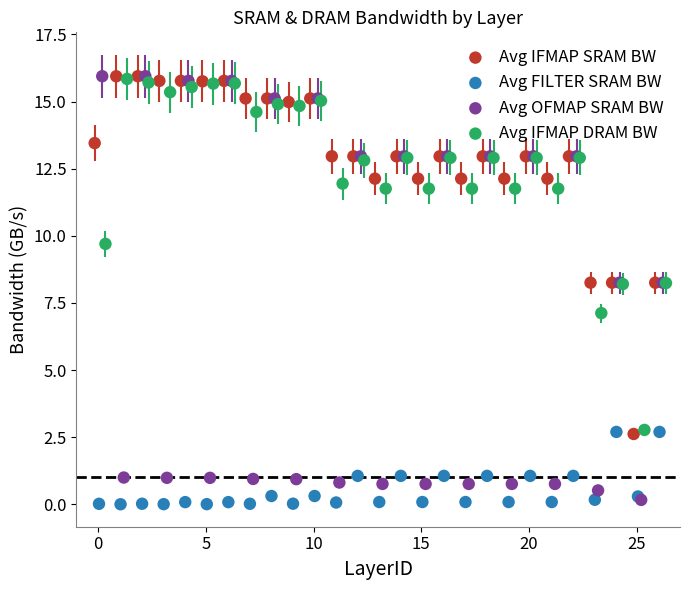

Which series contains the lowest Y value?

Avg FILTER SRAM BW